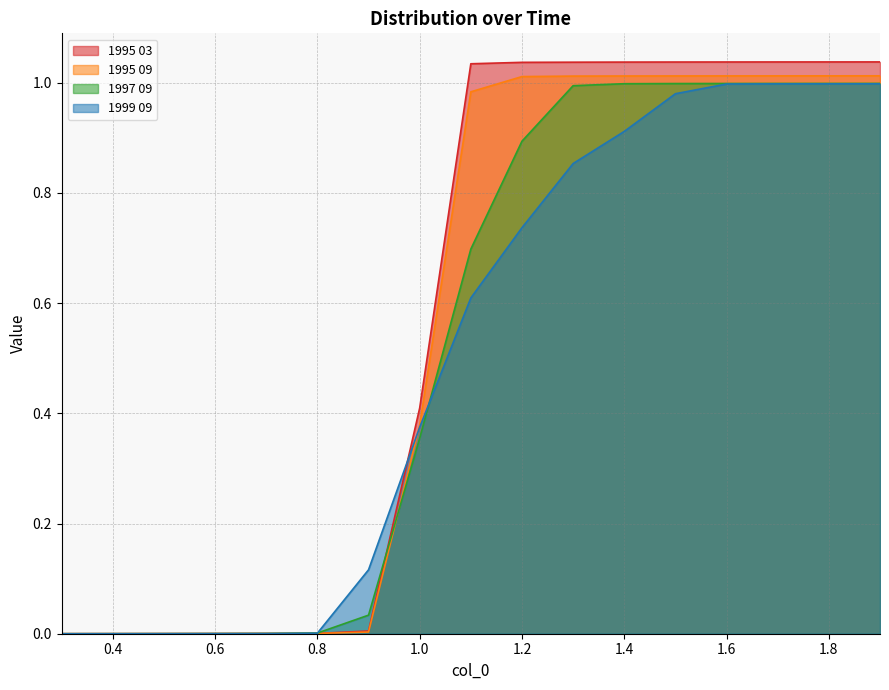

How many values in 1995 09 are above zero?

16